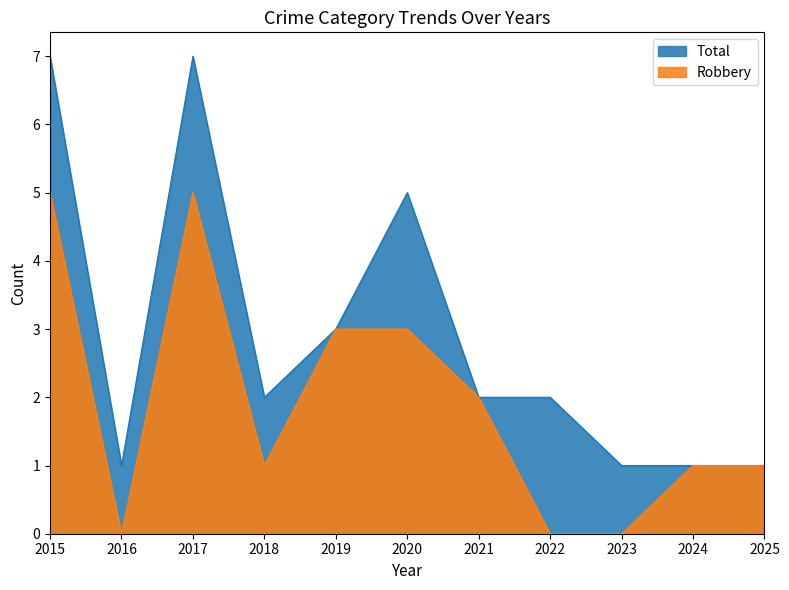

What are all the series names shown in the legend?

Total, Robbery